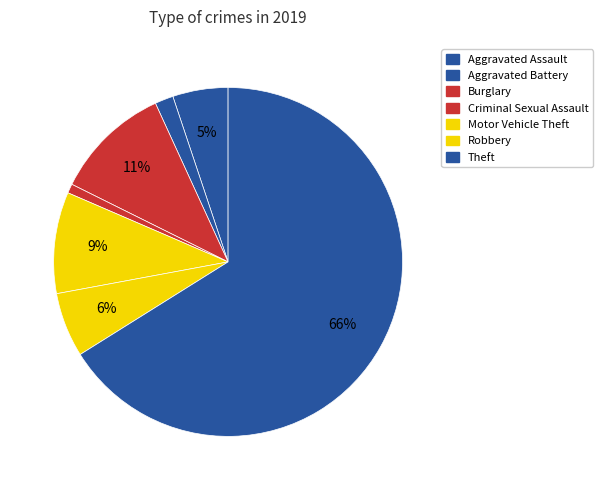

To the nearest percent, what is the combined percentage of Burglary and Theft?

77%